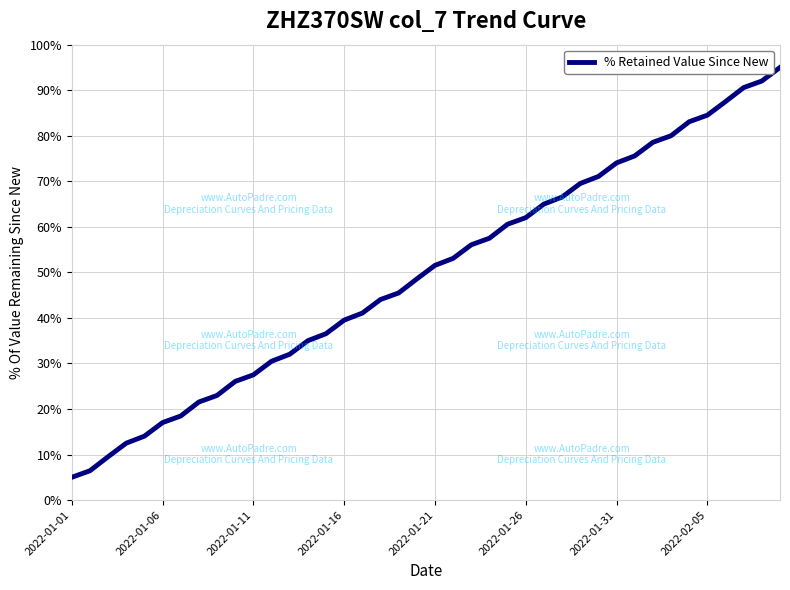

What is the maximum value shown in the chart?

95.0